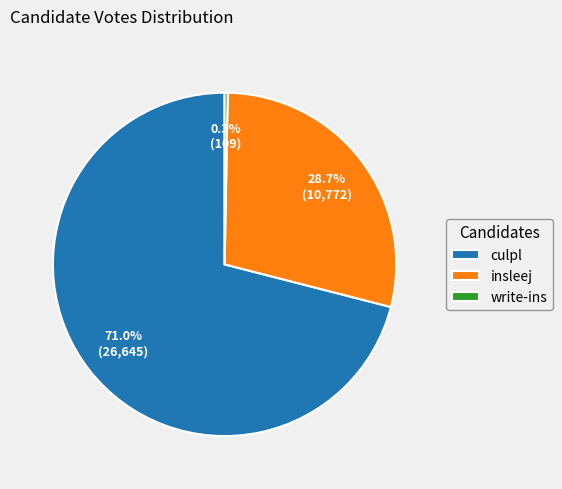

To the nearest percent, what is the average slice percentage?

33%